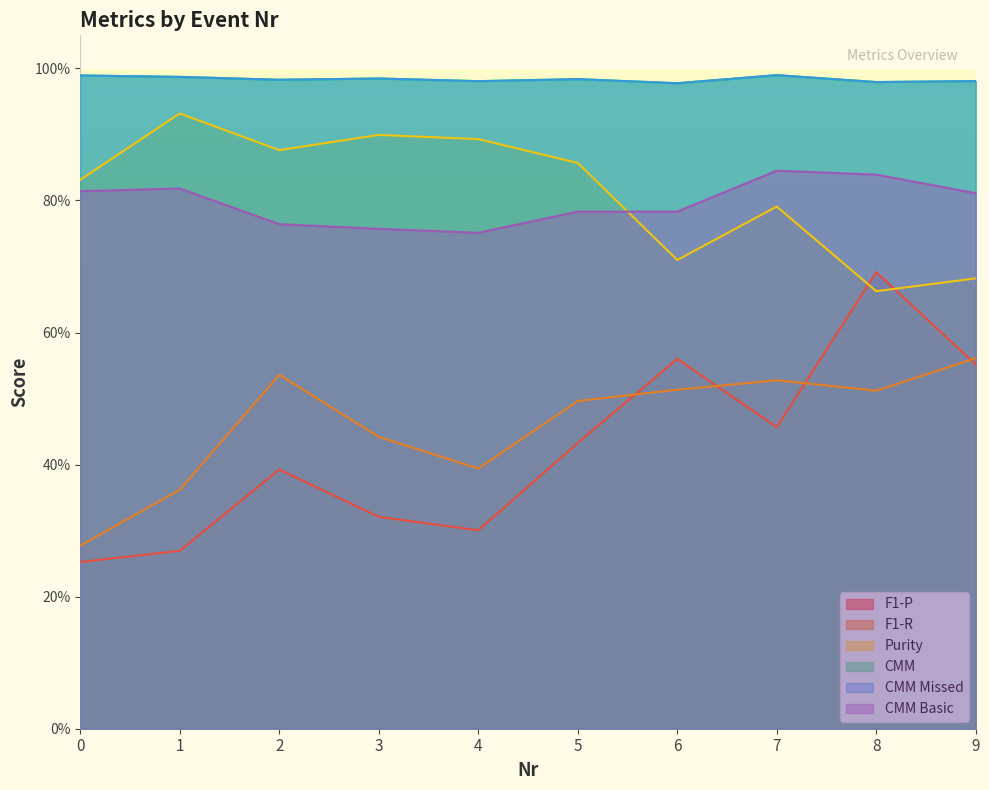

True or false: CMM Missed has a value of 1.0 at 4.

True